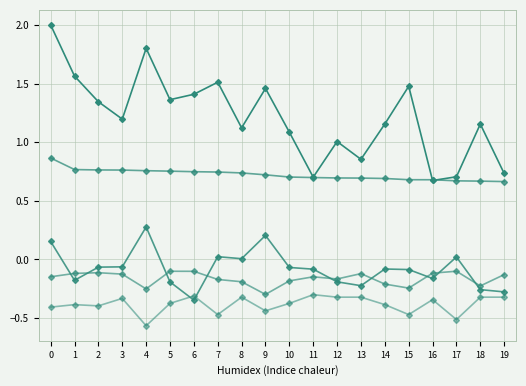

What is the total value across all series at 8?

1.4